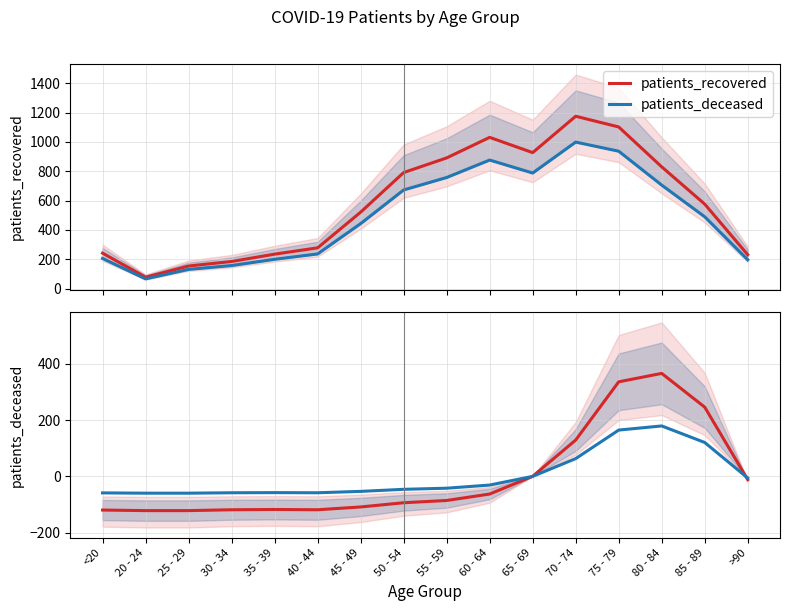

What position from the left is 40 - 44?

6